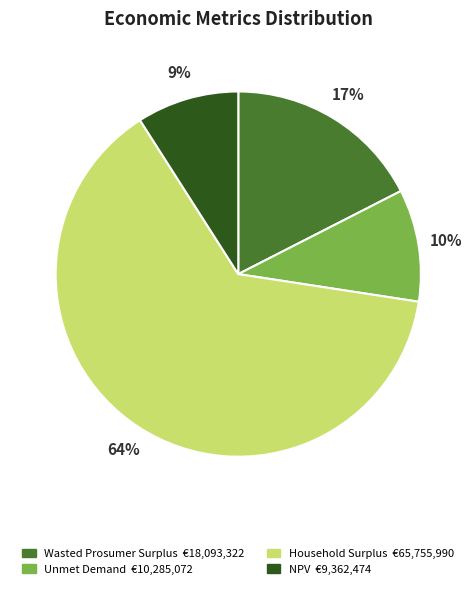

True or false: Unmet Demand accounts for 10% of the total.

True